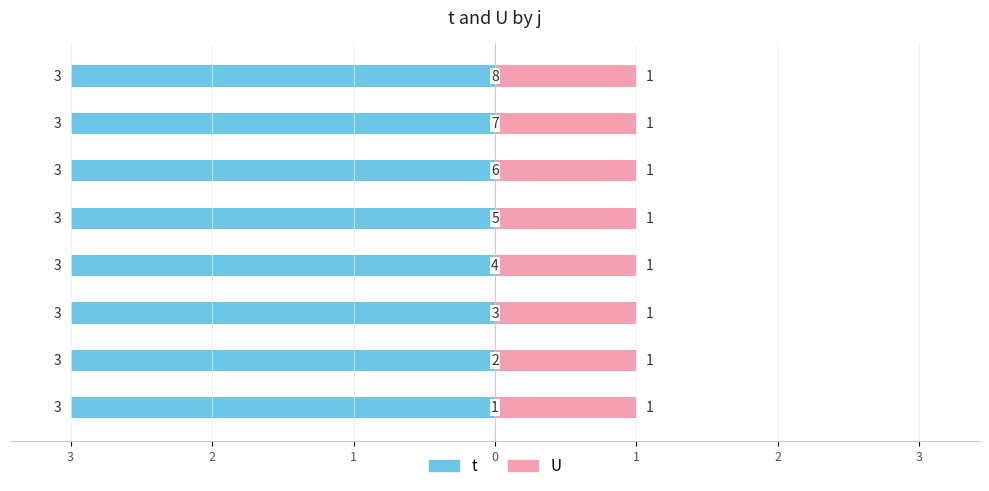

What is the highest value of the U series?

1